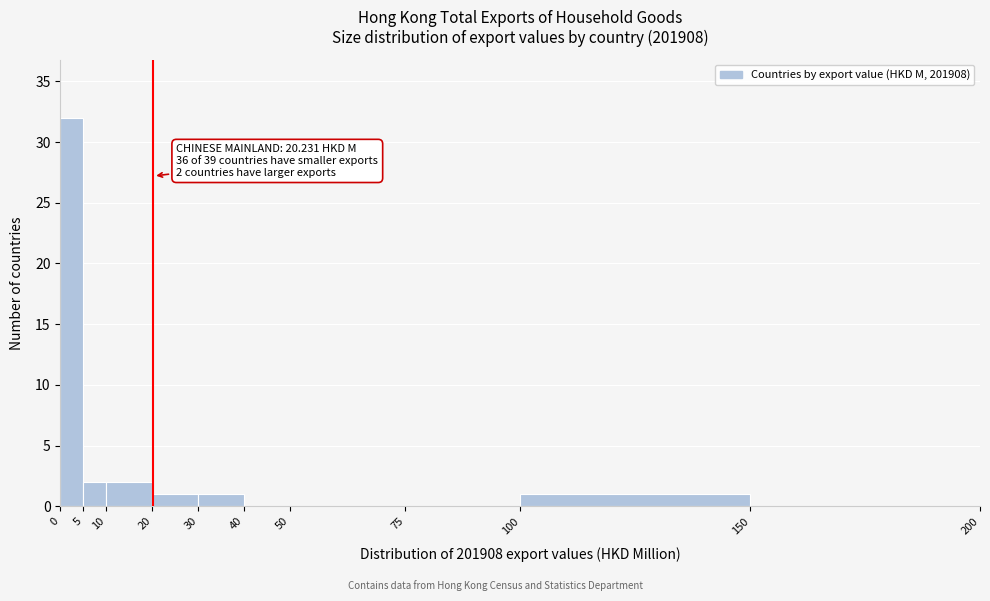

Which range on the x-axis has the tallest bar?

0 to 5